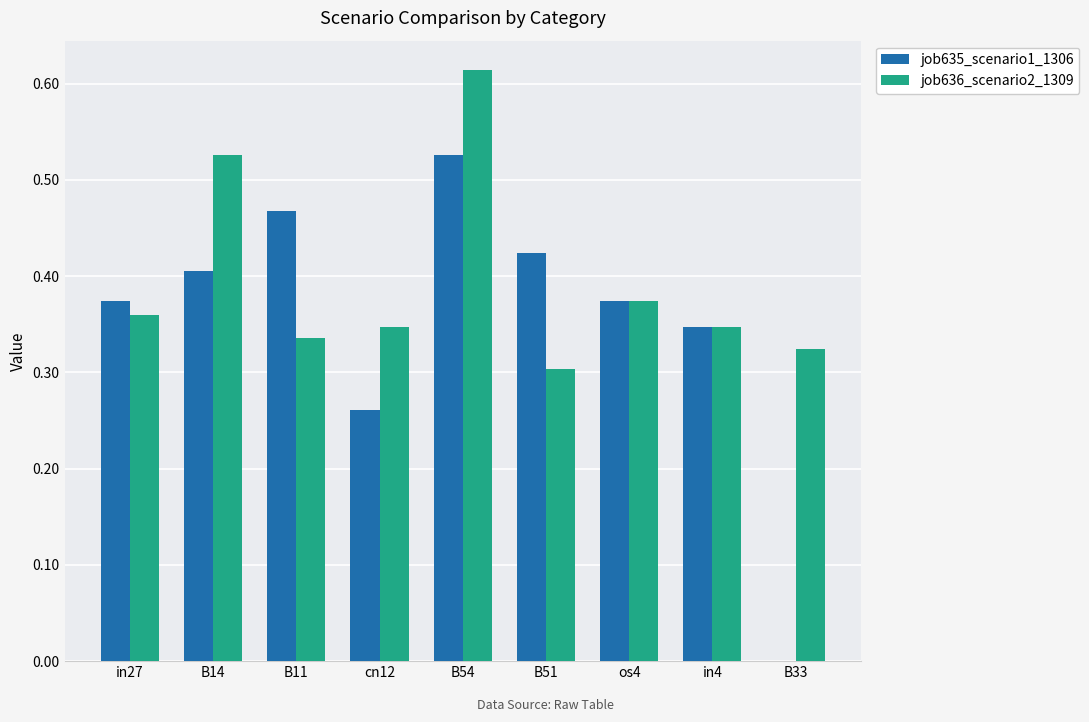

True or false: job635_scenario1_1306 has a value of 0.3 at cn12.

True